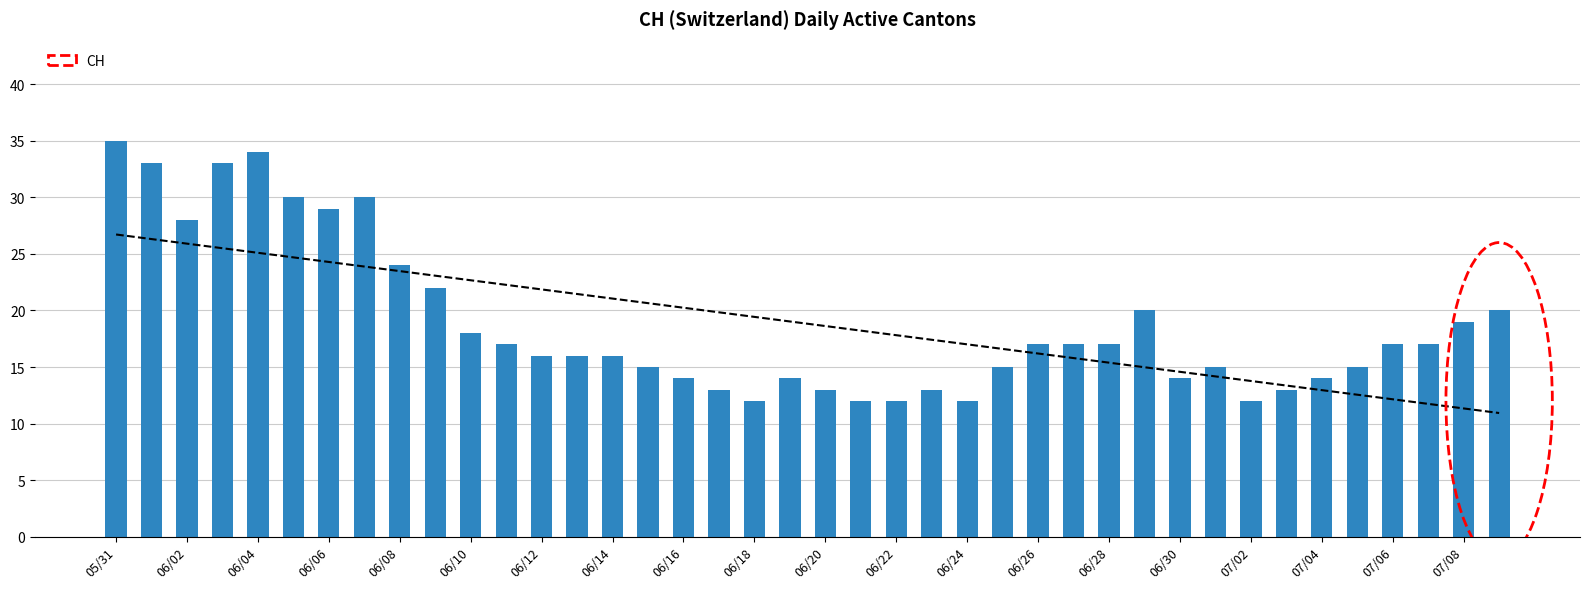

What is the maximum value for CH?

35